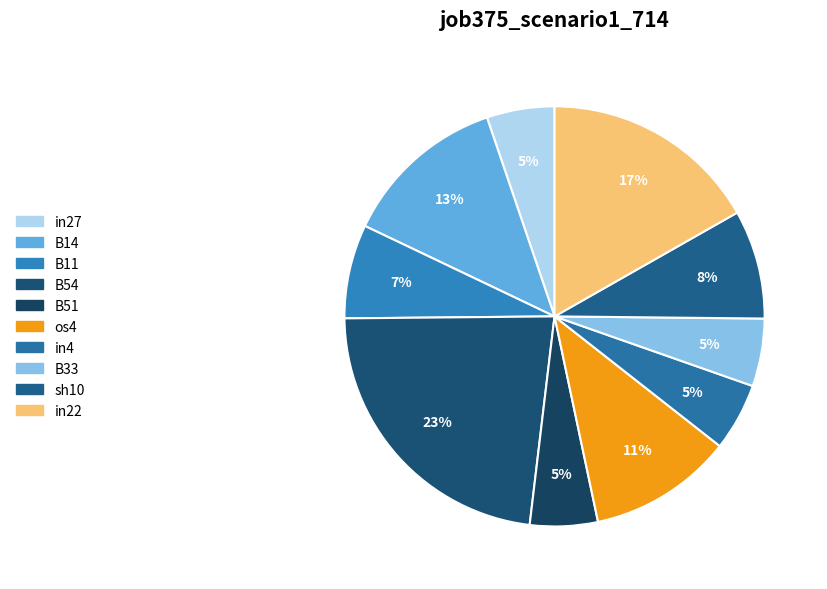

To the nearest percent, what is the average slice percentage?

10%